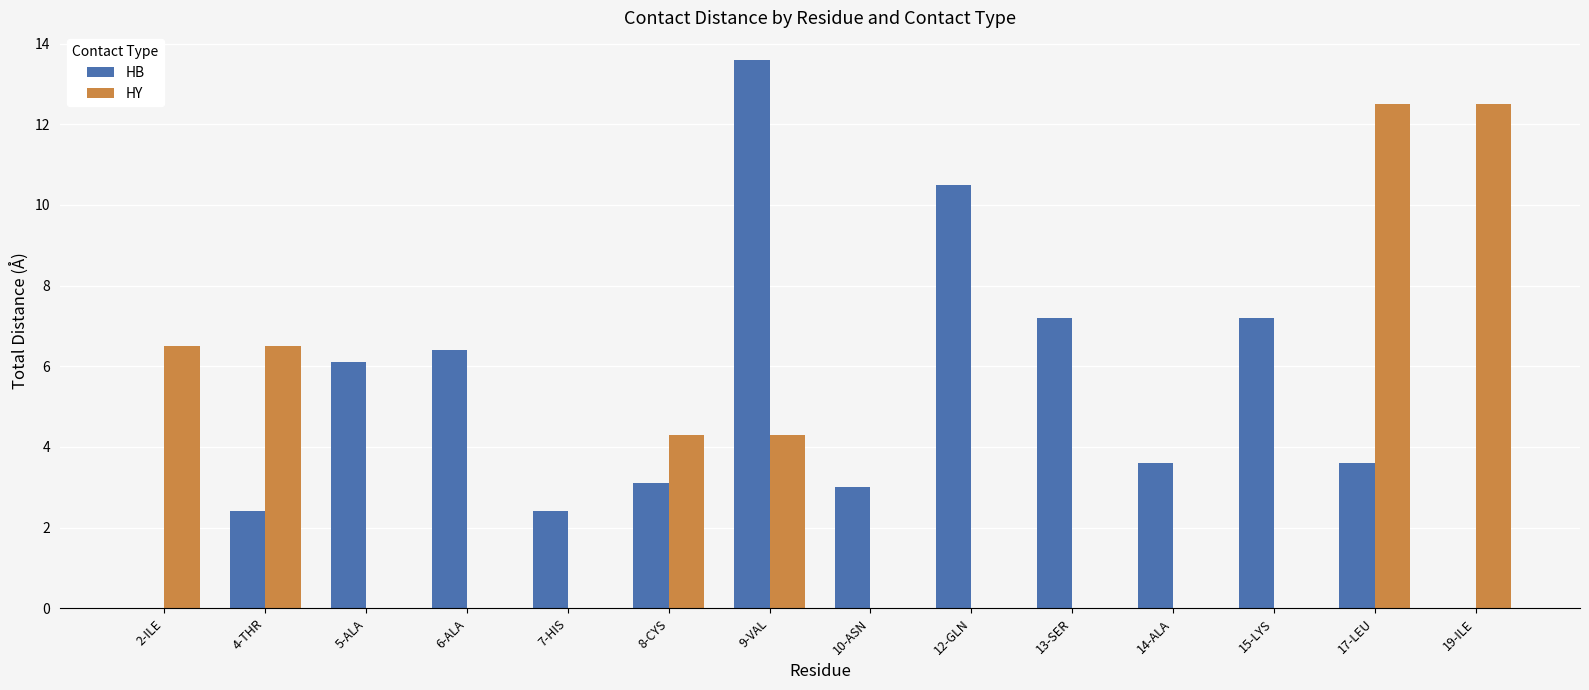

At which category is the sum across all series the highest?

9-VAL